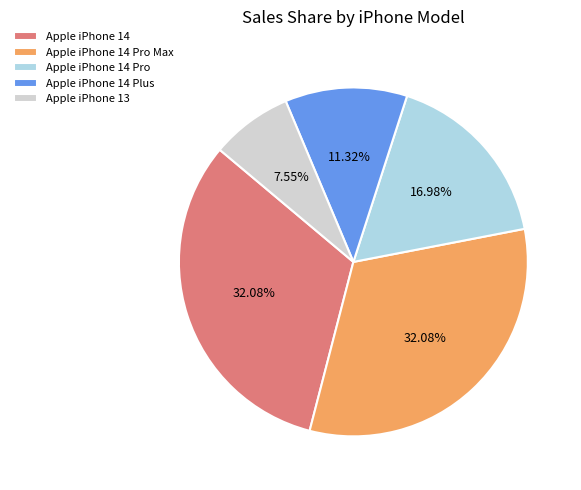

Count the number of slices in the pie.

5